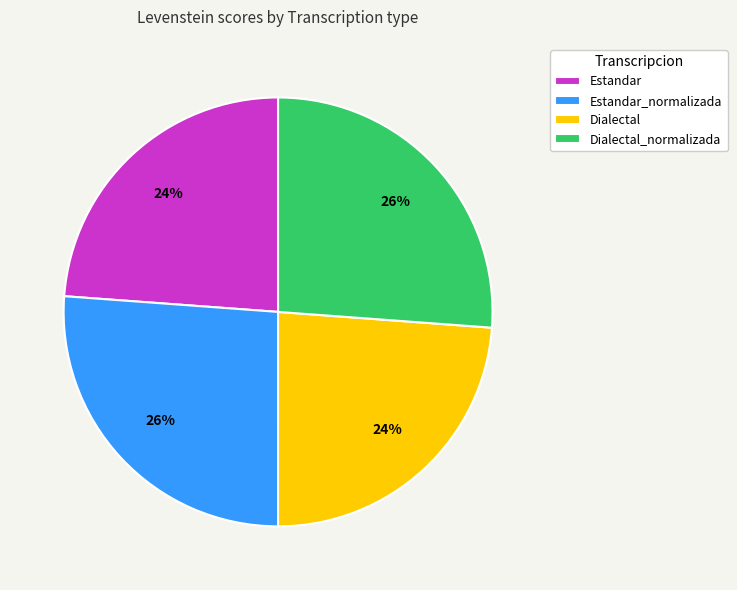

True or false: Estandar_normalizada accounts for 33% of the total.

False